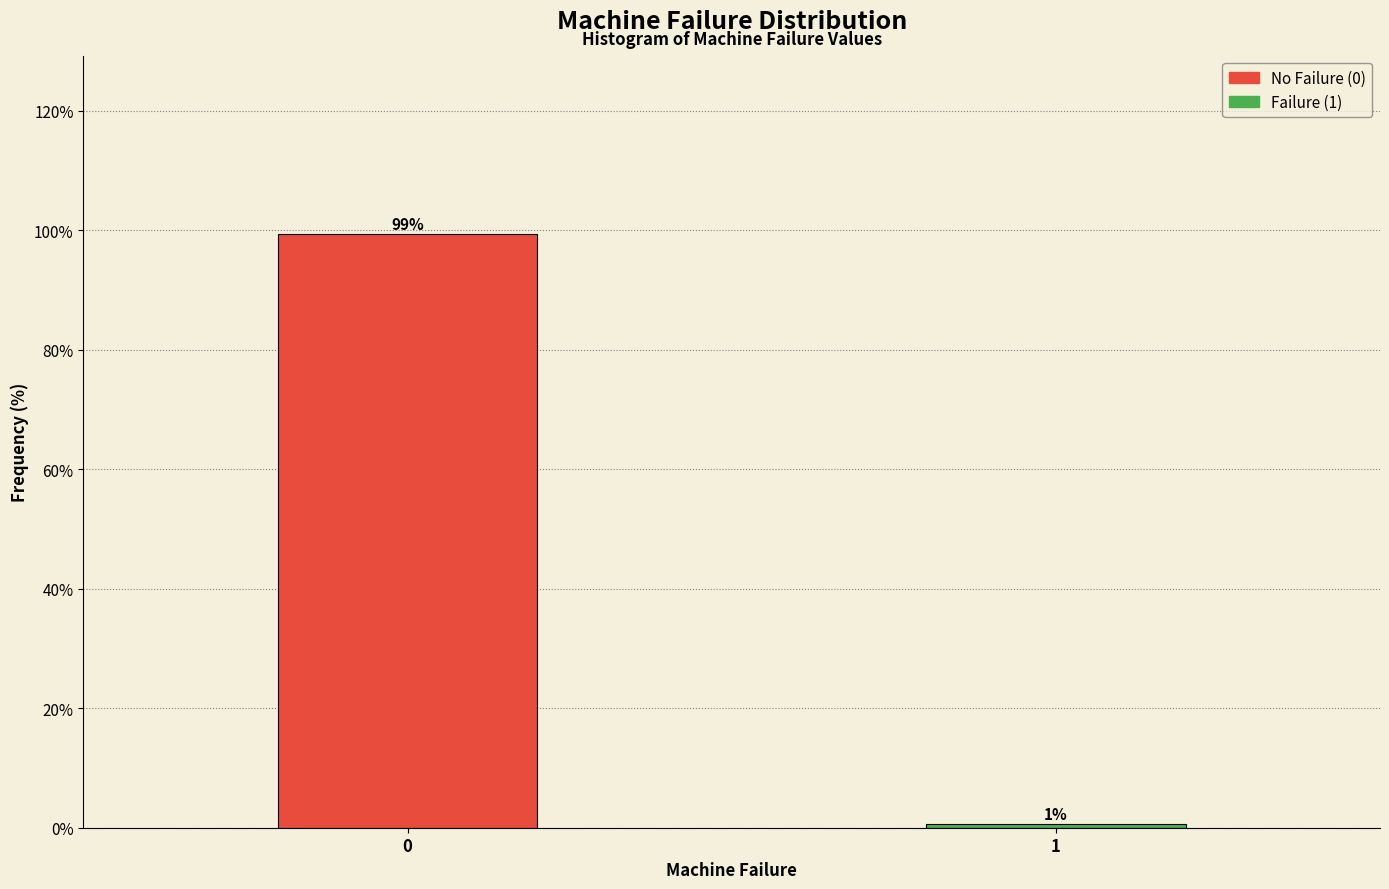

What is the maximum value shown in the chart?

99.4